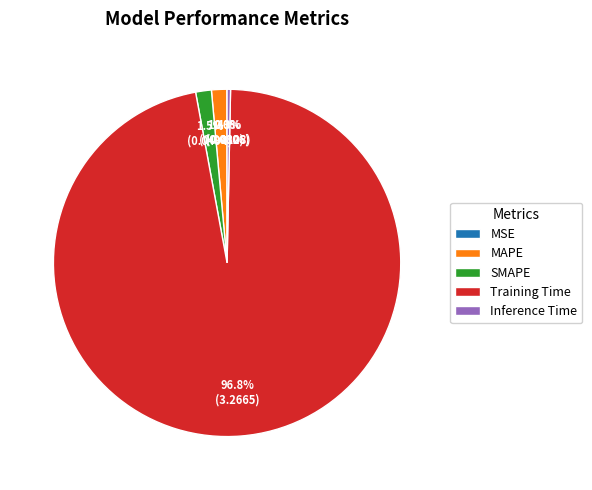

What percentage is the SMAPE slice, to the nearest percent?

1%